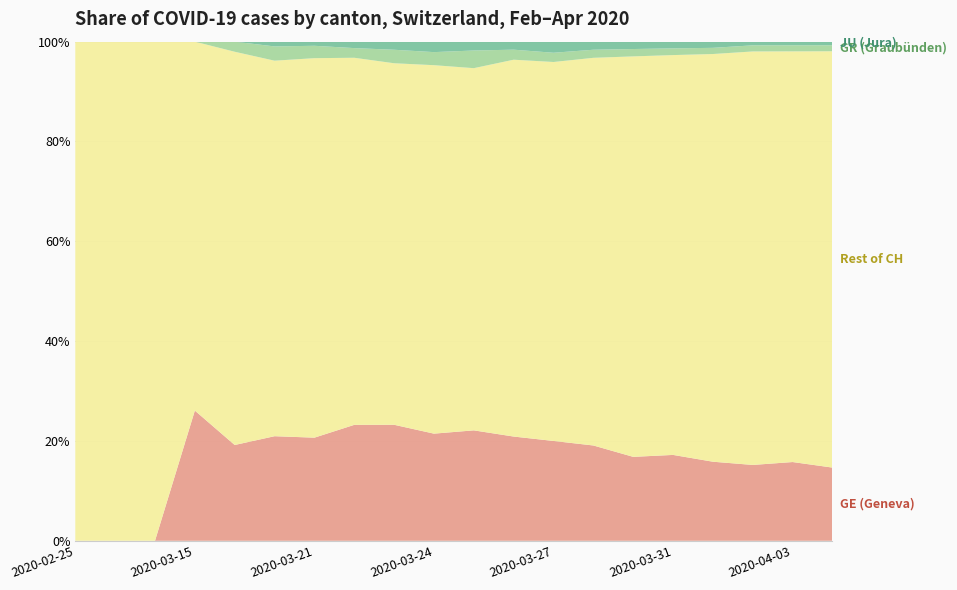

What is the total value across all series at 2020-03-15?

100.0